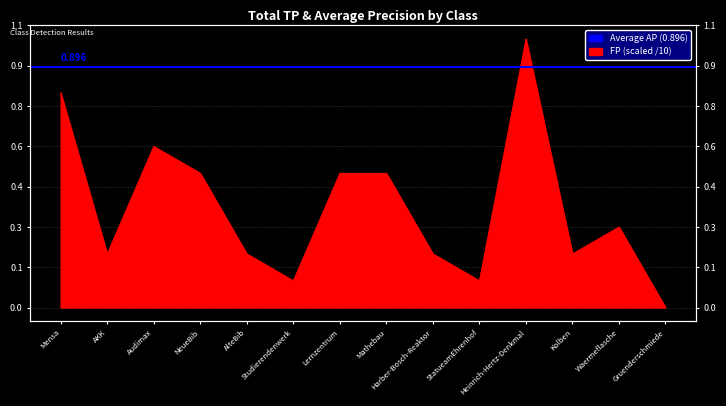

How many lines are shown in the chart?

1